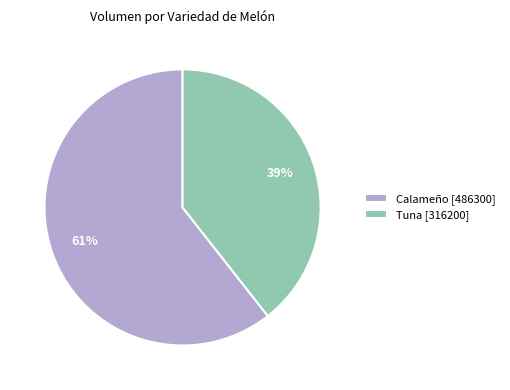

Which has a higher value, Tuna [316200] or Calameño [486300]?

Calameño [486300]